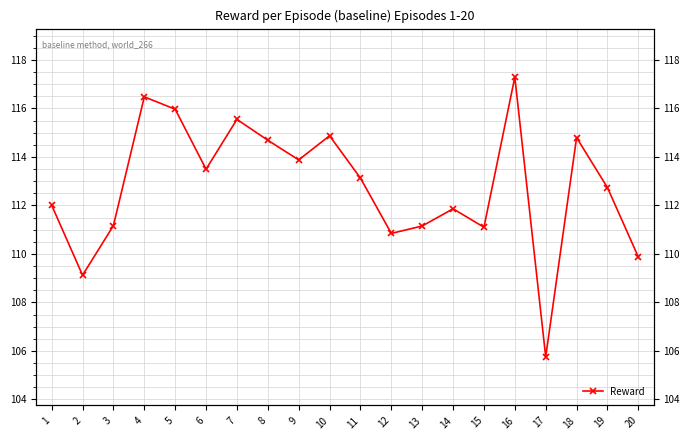

What is the change in value from 13 to 20?

-1.3